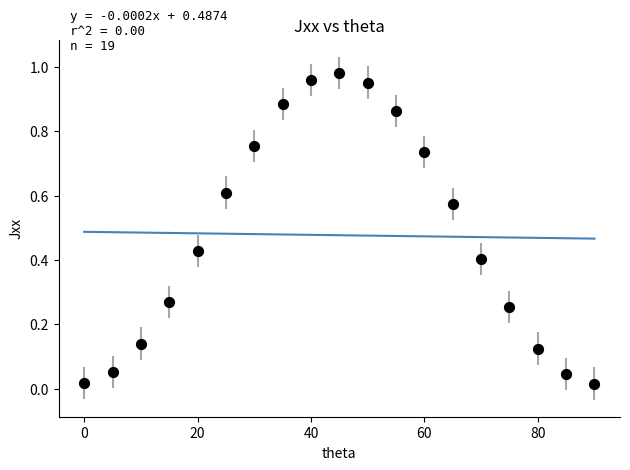

What is the range of X values (max minus min)?

90.0